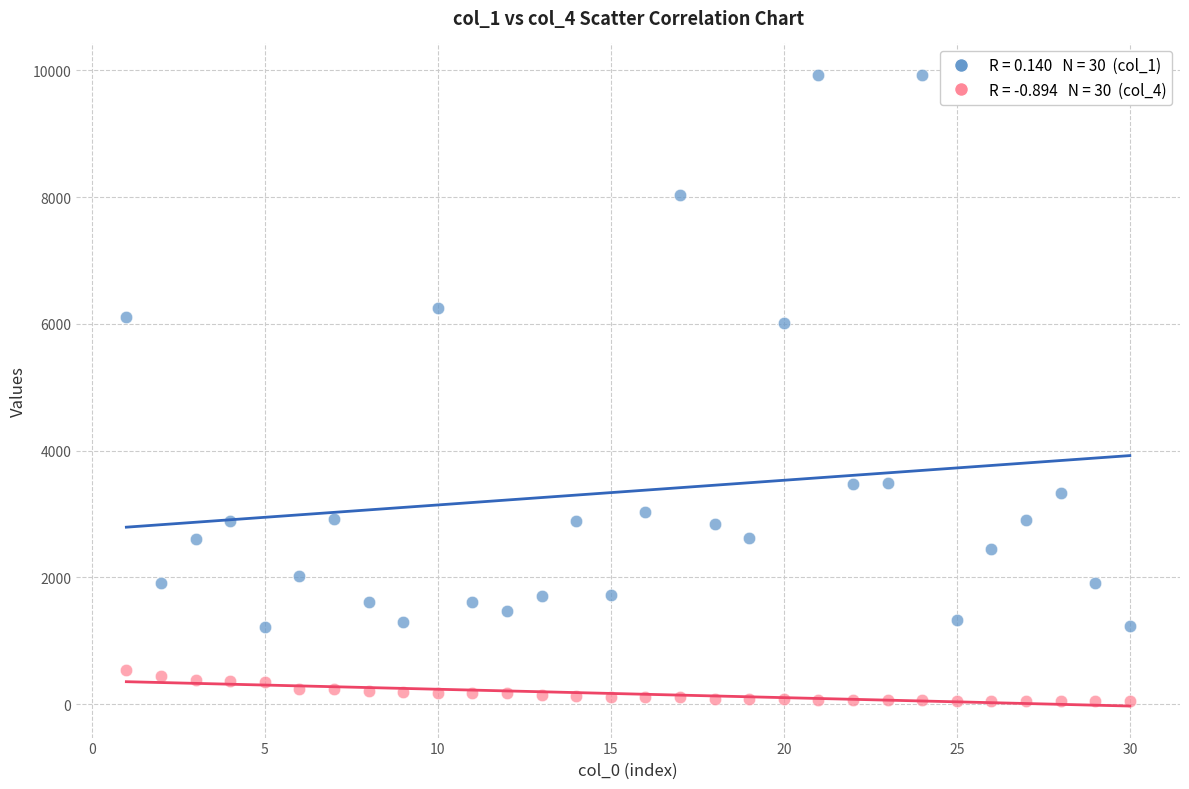

Across all data points, what is the range of X values (max minus min)?

29